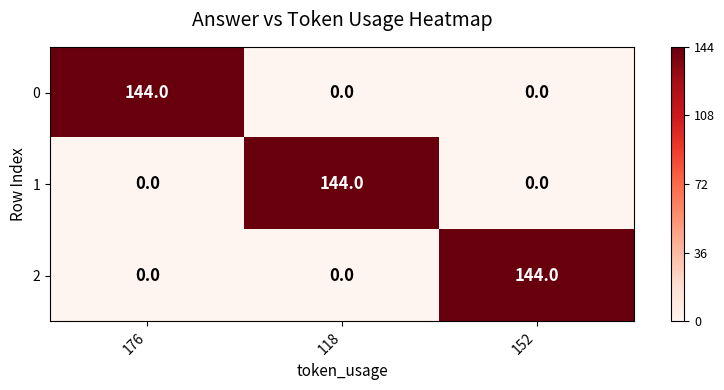

What is the difference between the 0 values at 176 and 118?

144